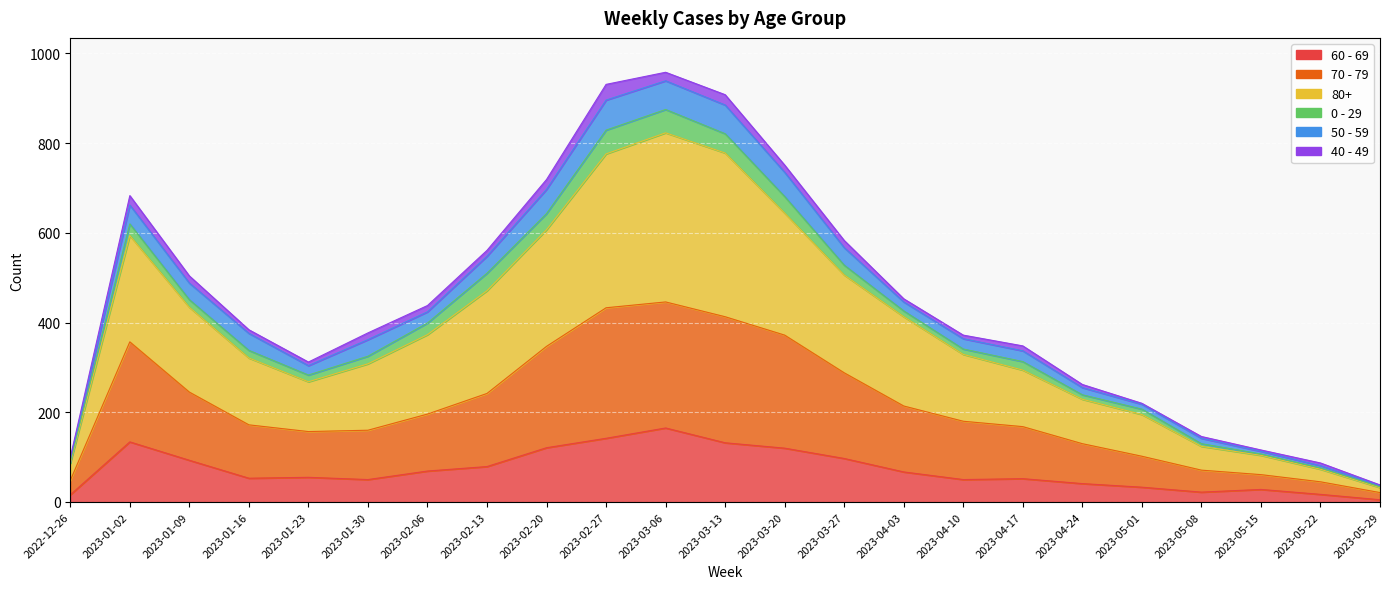

True or false: 70 - 79 has more than 2 interior local peaks.

False